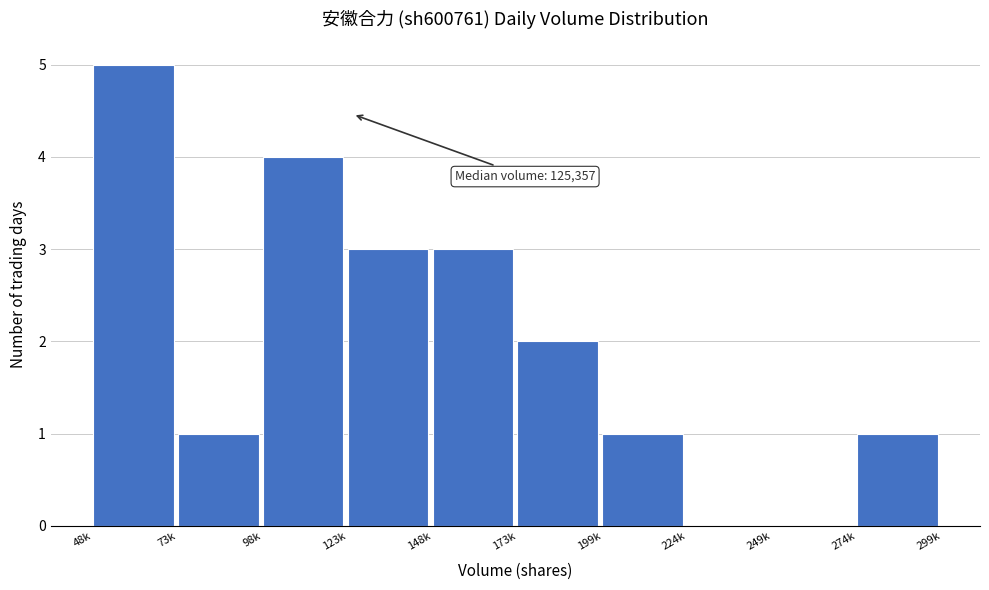

Reading left to right, what are all the values shown in this chart?

48k=5	73k=1	98k=4	123k=3	148k=3	173k=2	199k=1	224k=0	249k=0	274k=1